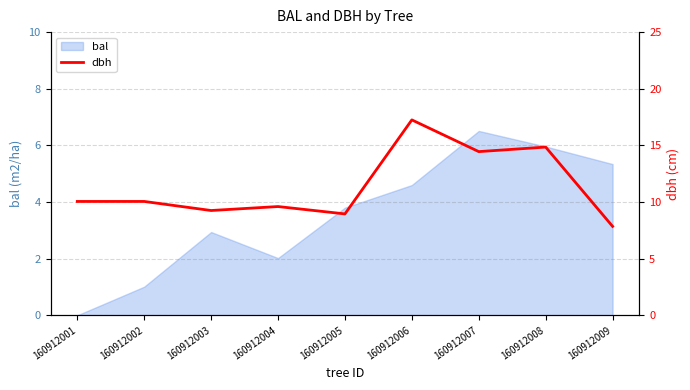

Reading left to right, transcribe all the data shown in this chart.

10.1	10.1	9.2	9.6	8.9	17.2	14.4	14.8	7.8